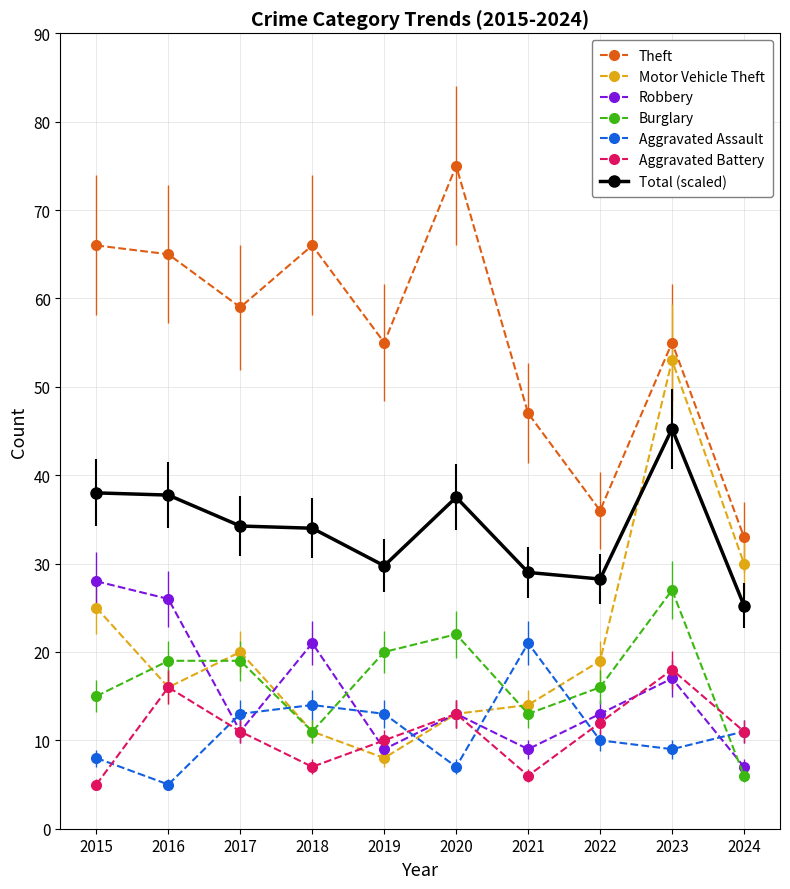

At which label is Robbery closest to 17?

2023